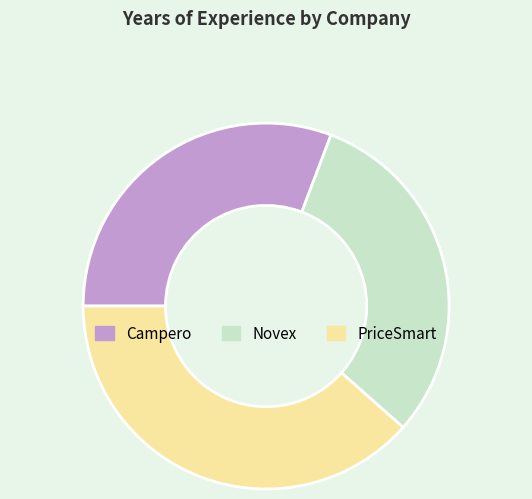

What is the largest slice in the pie chart?

PriceSmart